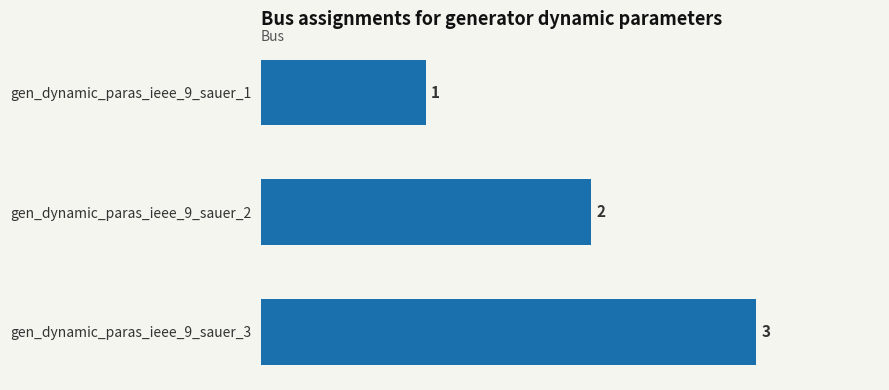

What is the change in value from gen_dynamic_paras_ieee_9_sauer_2 to gen_dynamic_paras_ieee_9_sauer_3?

+1